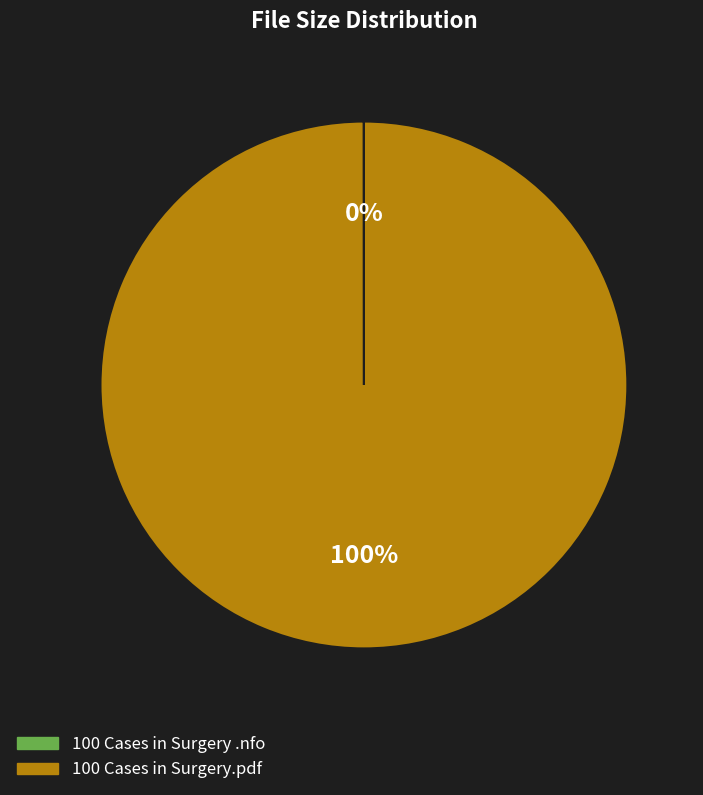

Which slice represents more than half of the pie?

100 Cases in Surgery.pdf